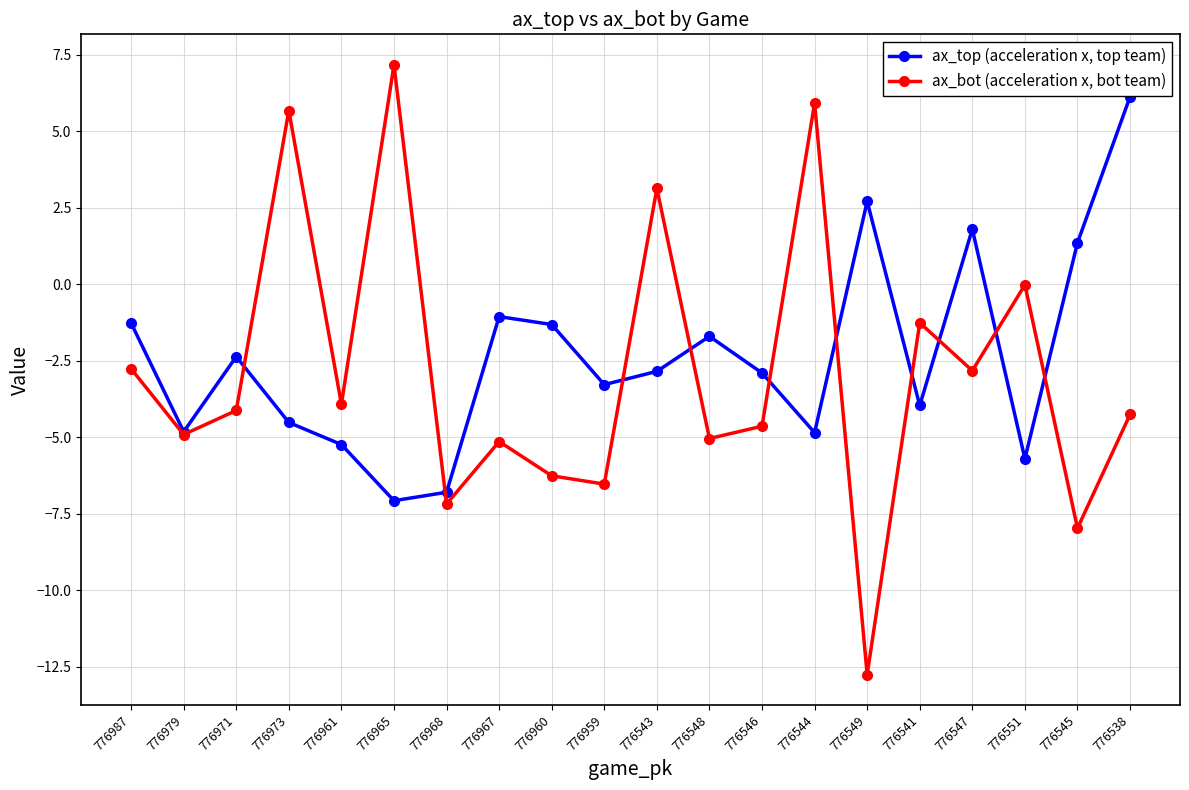

What is the label of the 9th point from the right?

776548